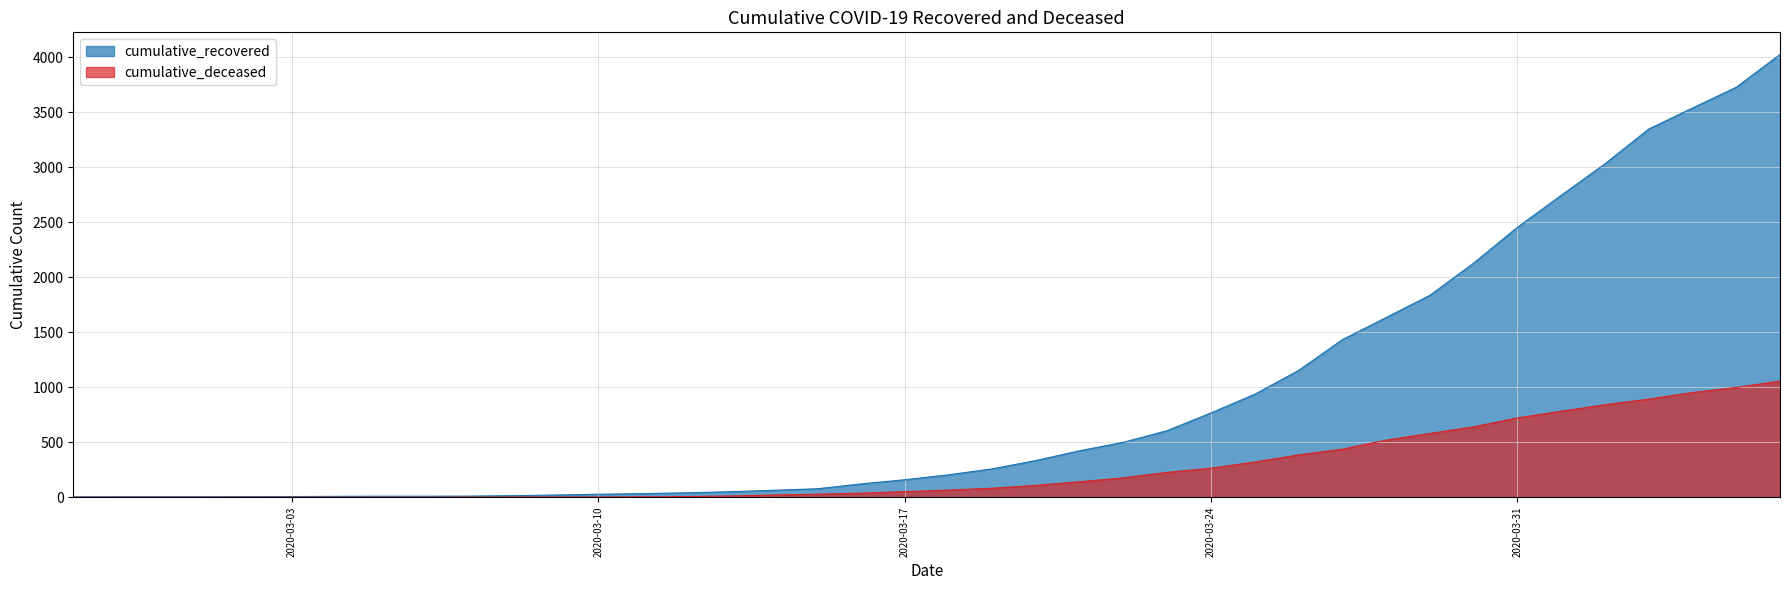

What are all the series names shown in the legend?

cumulative_recovered, cumulative_deceased